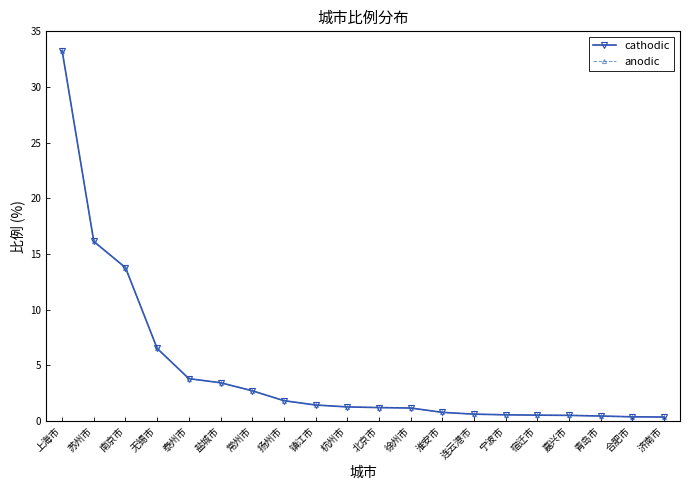

At which label does cathodic first exceed 1?

上海市